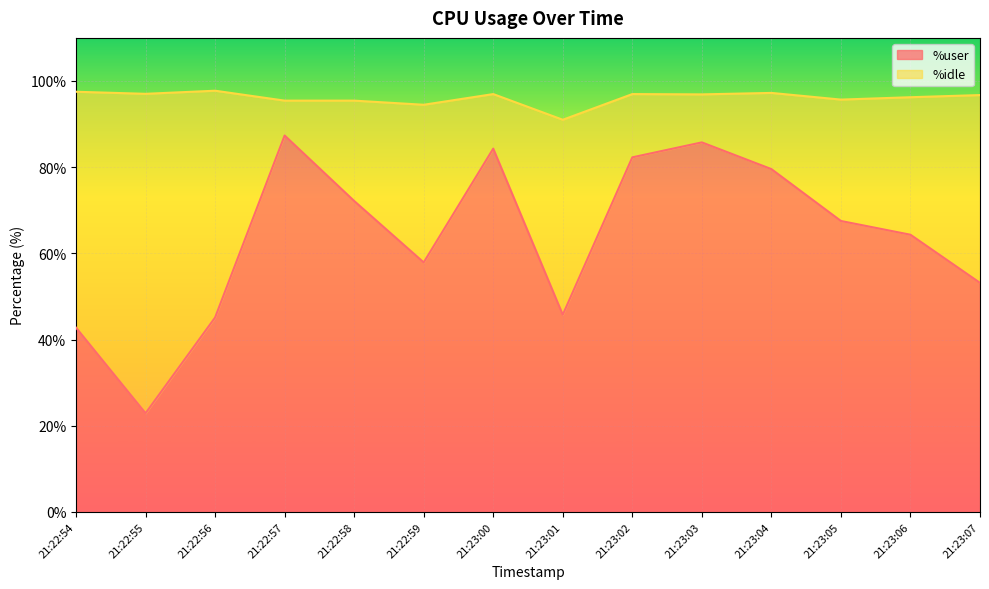

How many values are below 67?

7